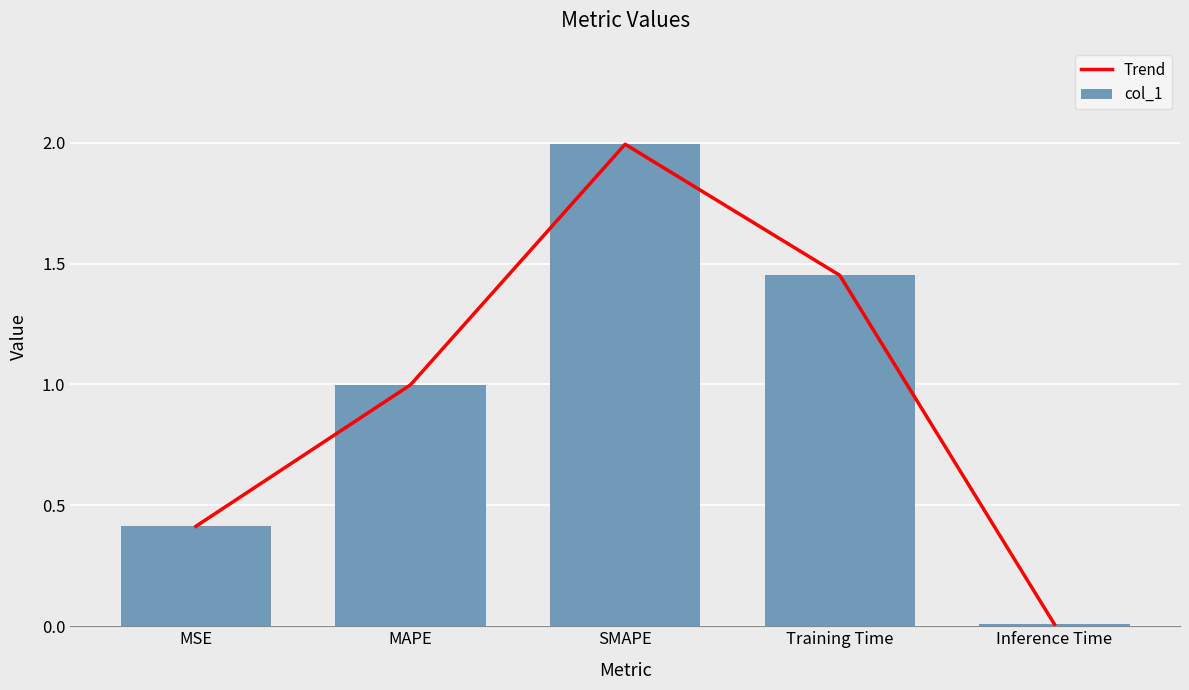

The value of col_1 at MAPE is 1.5. True or false?

False